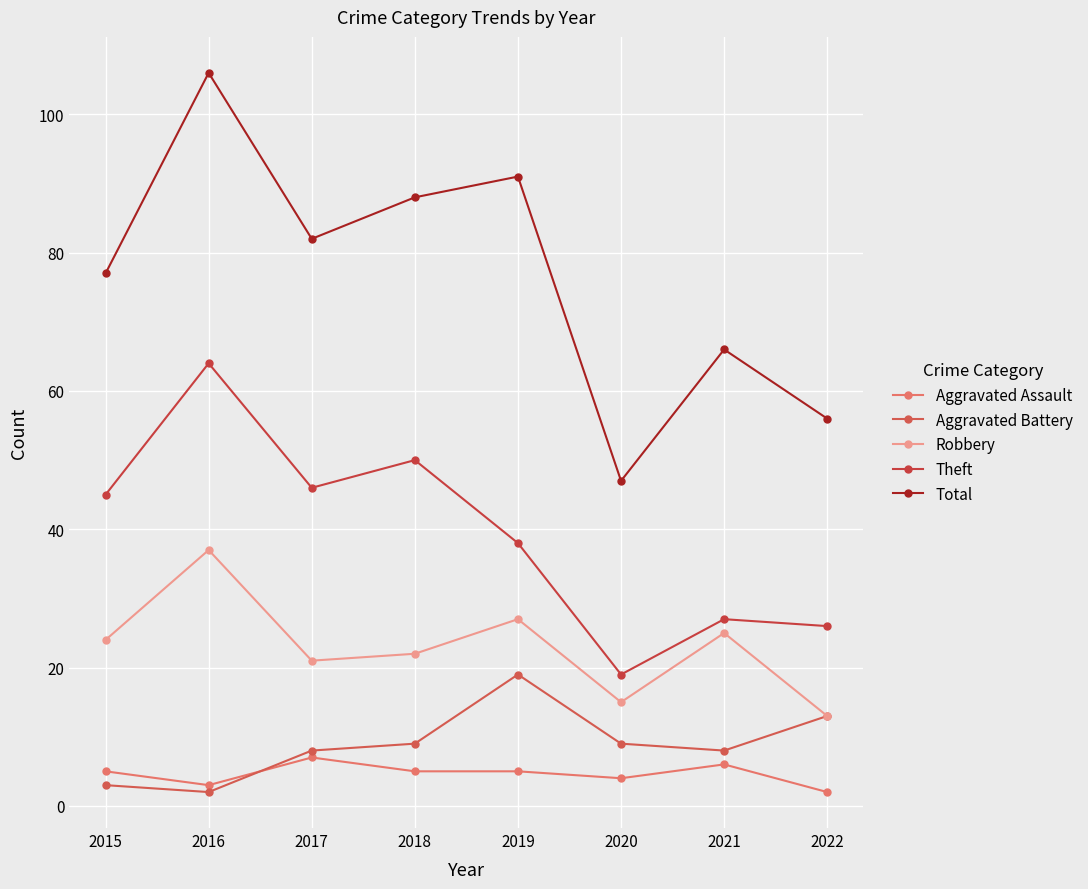

At which category is the sum across all series the highest?

2016